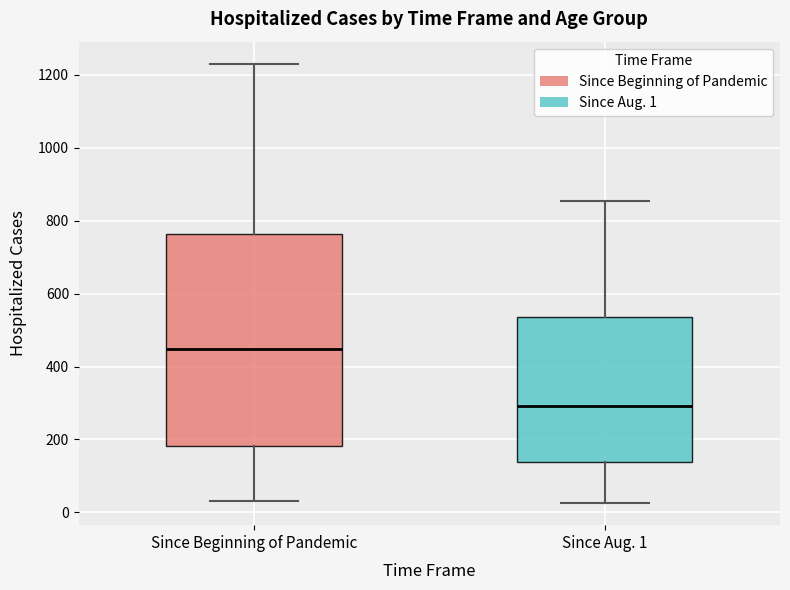

Reading left to right, transcribe this box plot: for each box, give where its median line is, the range the box spans, and where its two whiskers end, as read against the y-axis. The values are not printed on the chart, so give them approximately, as read against the axis.

Since Beginning of Pandemic: median 440, box 180 to 760, whiskers 40 to 1240
Since Aug. 1: median 300, box 140 to 540, whiskers 20 to 860